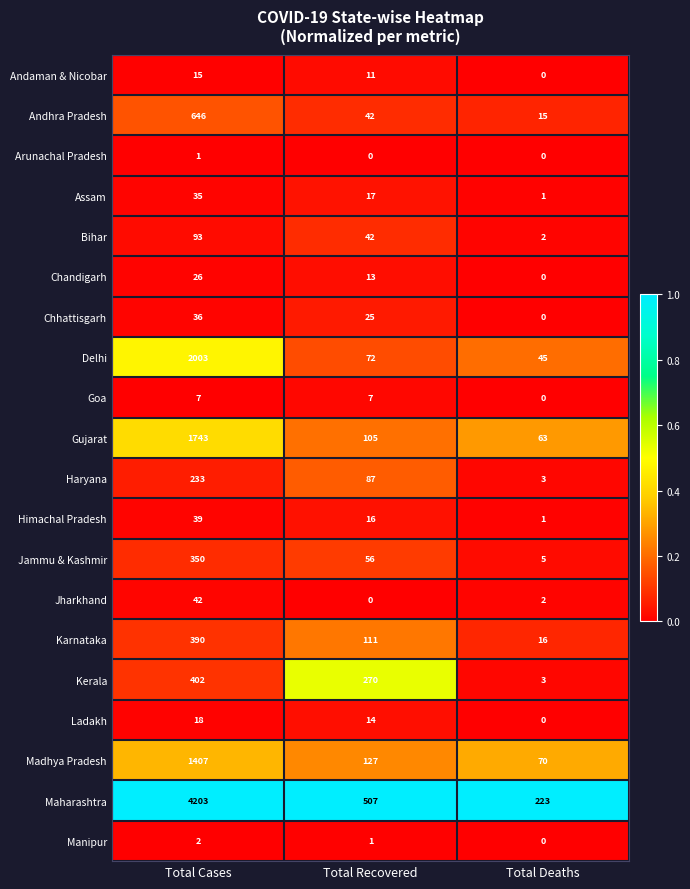

Count the number of categories in the chart.

3